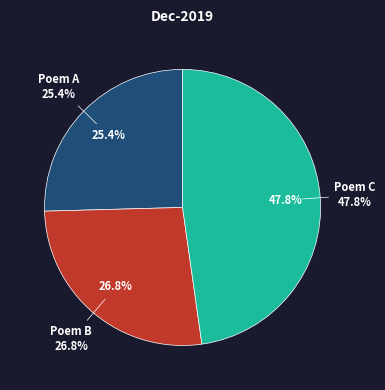

To the nearest percent, what is the difference between the largest and smallest slice percentages?

22%